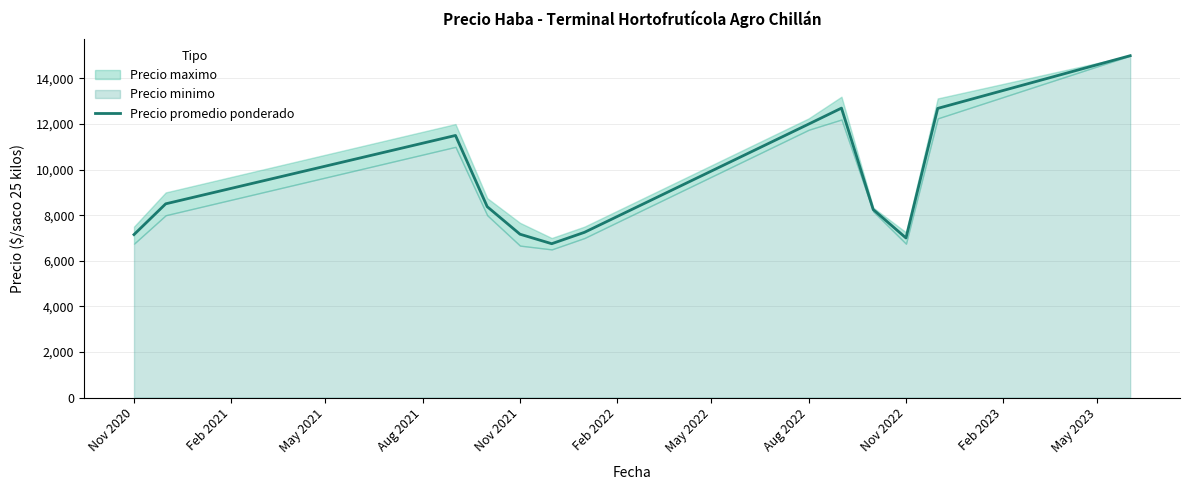

Is it true that Precio promedio ponderado equals 7000.0 at Nov 2022?

True